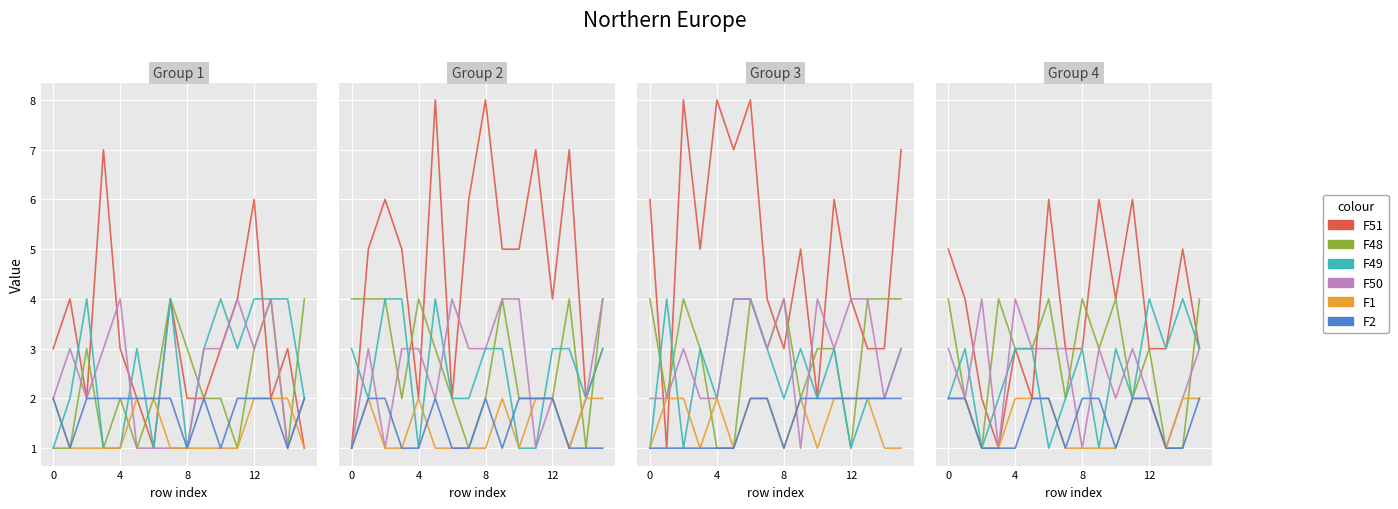

What is the highest value of the F2 series?

2